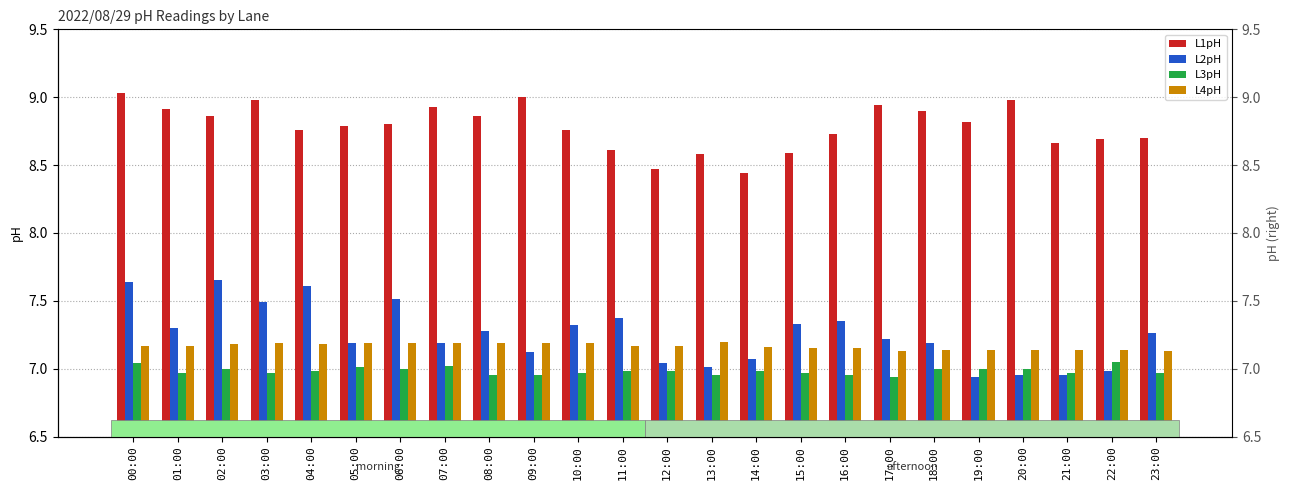

Reading left to right, list all the values displayed in this chart.

L1pH: 00:00=9.0	01:00=8.9	02:00=8.9	03:00=9.0	04:00=8.8	05:00=8.8	06:00=8.8	07:00=8.9	08:00=8.9	09:00=9.0	10:00=8.8	11:00=8.6	12:00=8.5	13:00=8.6	14:00=8.4	15:00=8.6	16:00=8.7	17:00=8.9	18:00=8.9	19:00=8.8	20:00=9.0	21:00=8.7	22:00=8.7	23:00=8.7
L2pH: 00:00=7.6	01:00=7.3	02:00=7.7	03:00=7.5	04:00=7.6	05:00=7.2	06:00=7.5	07:00=7.2	08:00=7.3	09:00=7.1	10:00=7.3	11:00=7.4	12:00=7.0	13:00=7.0	14:00=7.1	15:00=7.3	16:00=7.3	17:00=7.2	18:00=7.2	19:00=6.9	20:00=7.0	21:00=7.0	22:00=7.0	23:00=7.3
L3pH: 00:00=7.0	01:00=7.0	02:00=7.0	03:00=7.0	04:00=7.0	05:00=7.0	06:00=7.0	07:00=7.0	08:00=7.0	09:00=7.0	10:00=7.0	11:00=7.0	12:00=7.0	13:00=7.0	14:00=7.0	15:00=7.0	16:00=7.0	17:00=6.9	18:00=7.0	19:00=7.0	20:00=7.0	21:00=7.0	22:00=7.0	23:00=7.0
L4pH: 00:00=7.2	01:00=7.2	02:00=7.2	03:00=7.2	04:00=7.2	05:00=7.2	06:00=7.2	07:00=7.2	08:00=7.2	09:00=7.2	10:00=7.2	11:00=7.2	12:00=7.2	13:00=7.2	14:00=7.2	15:00=7.2	16:00=7.2	17:00=7.1	18:00=7.1	19:00=7.1	20:00=7.1	21:00=7.1	22:00=7.1	23:00=7.1